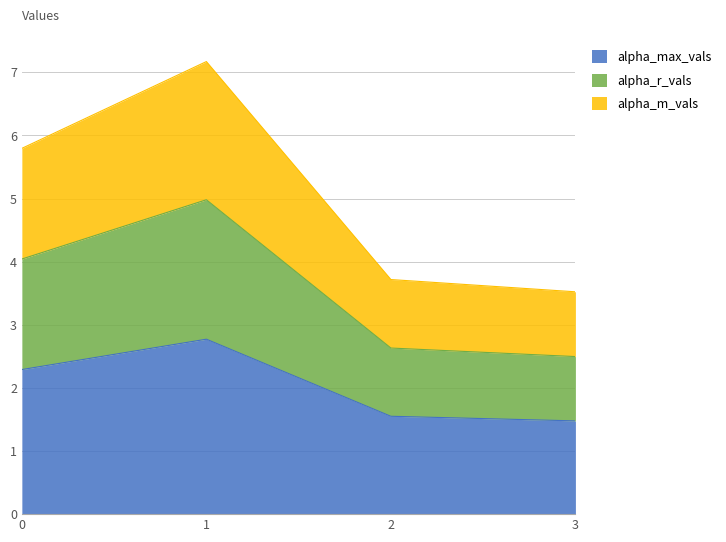

How many lines are shown in the chart?

3